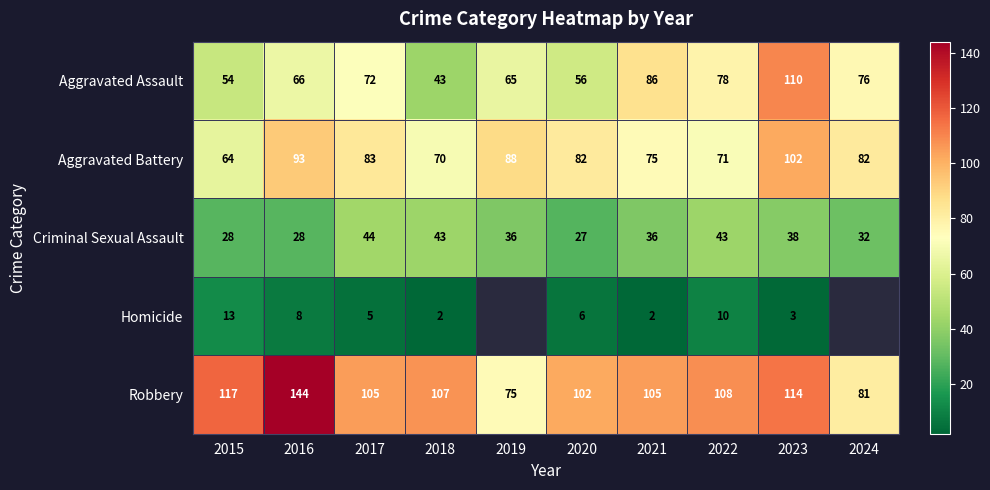

What is the spread (max minus min) of values at 2016?

136